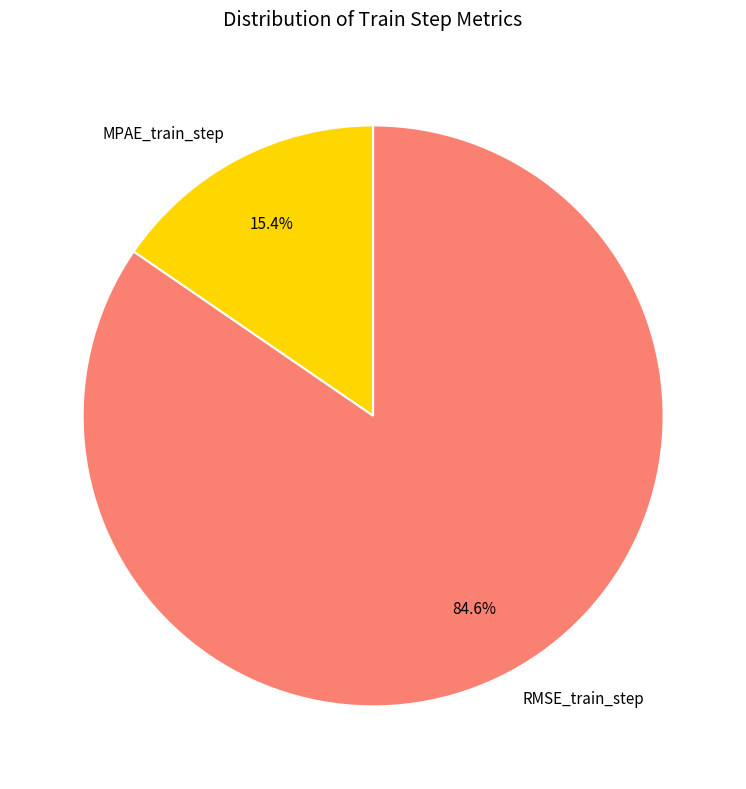

Is there a majority slice in this chart?

Yes